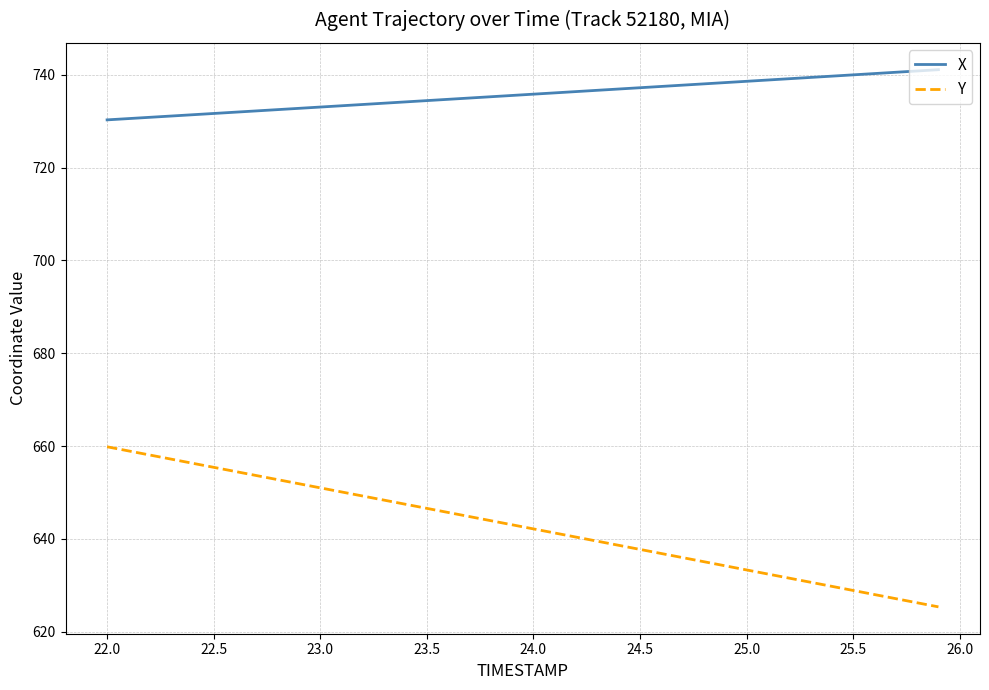

What is the minimum value shown in the chart?

625.4